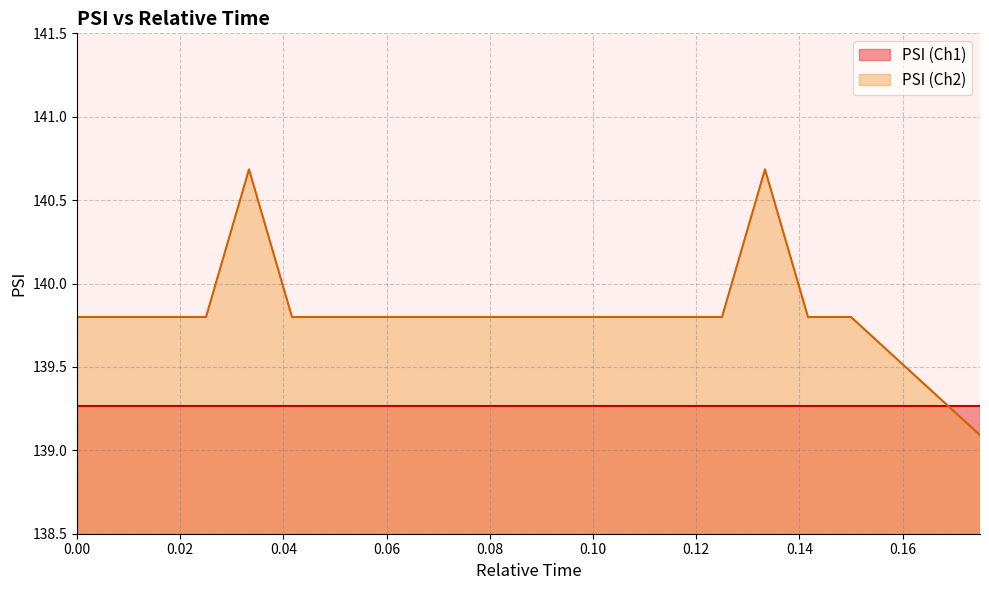

What is the difference between the maximum and minimum values?

1.6